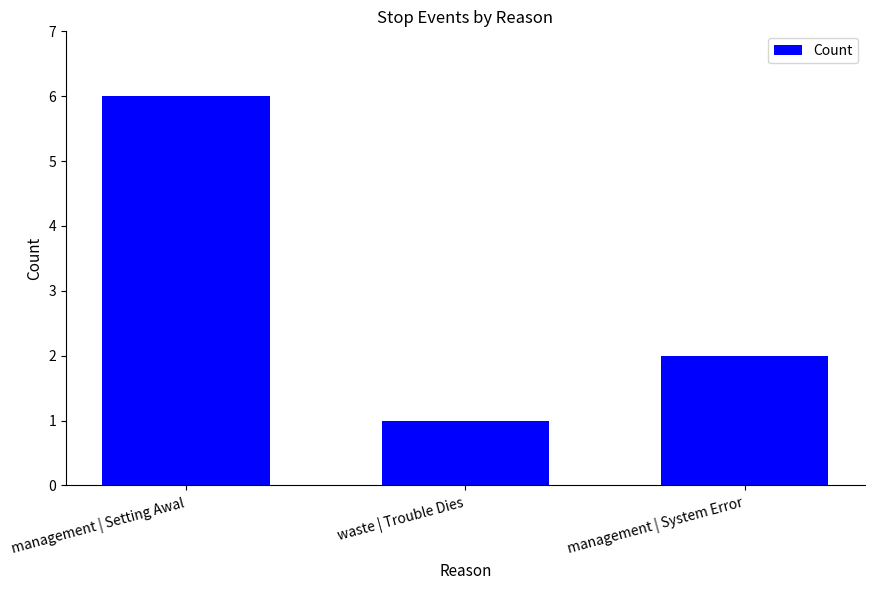

What is the difference between the maximum and minimum values?

5